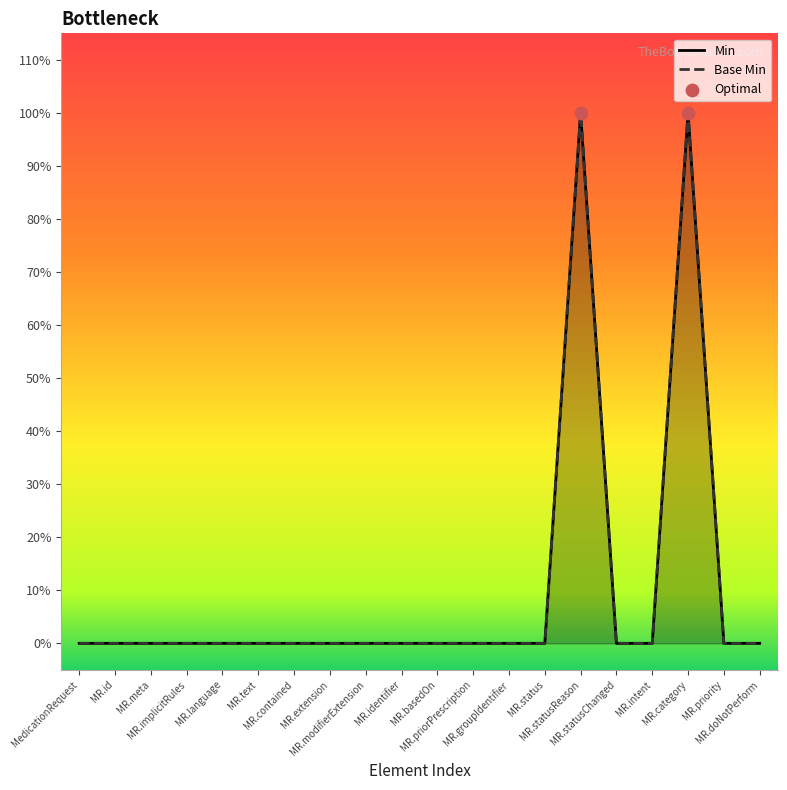

At which category is the sum across all series the highest?

MR.statusReason